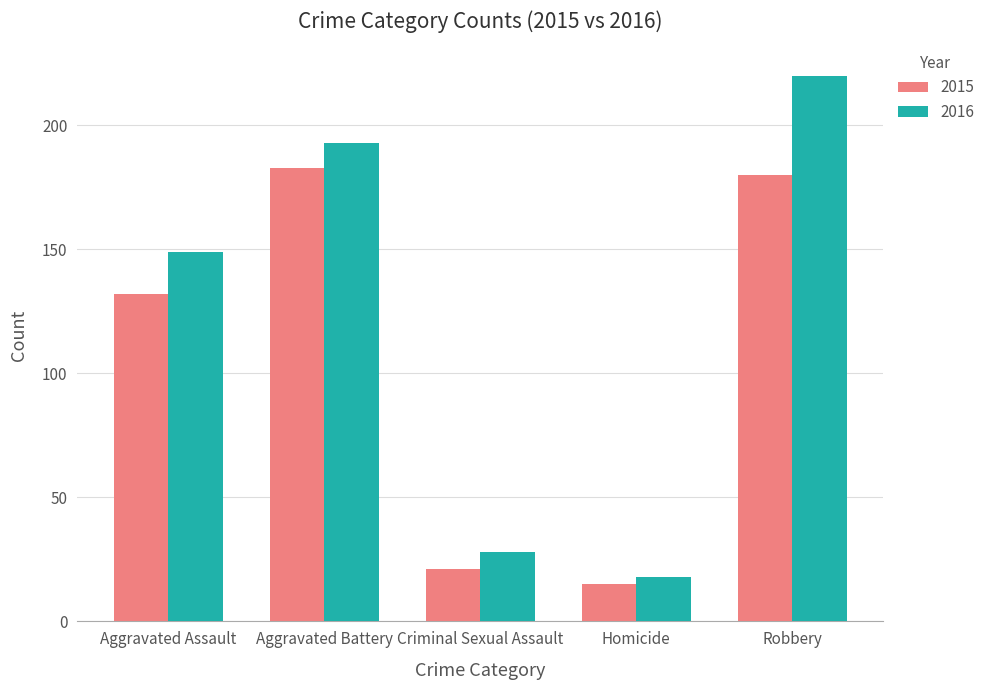

Reading right to left, what are all the values shown in this chart?

2015: 180	15	21	183	132
2016: 220	18	28	193	149